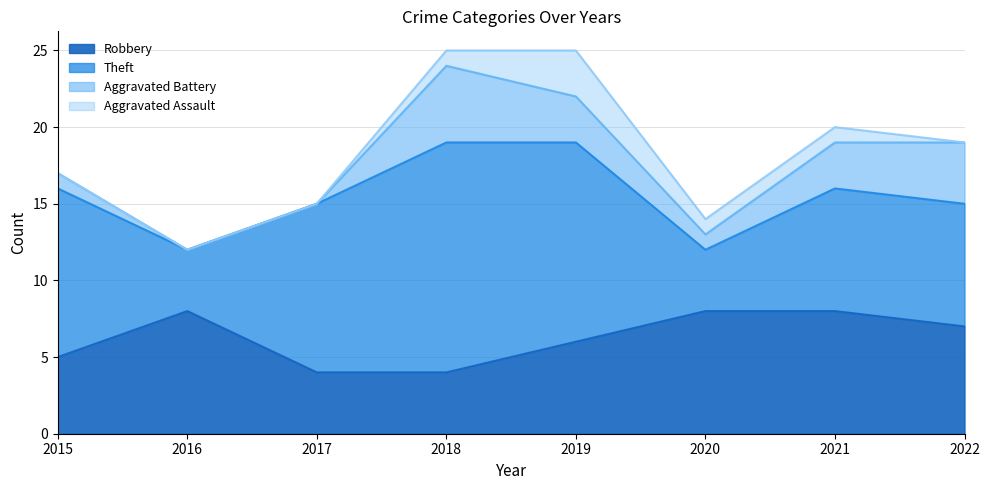

At how many categories does at least one series exceed 13?

1